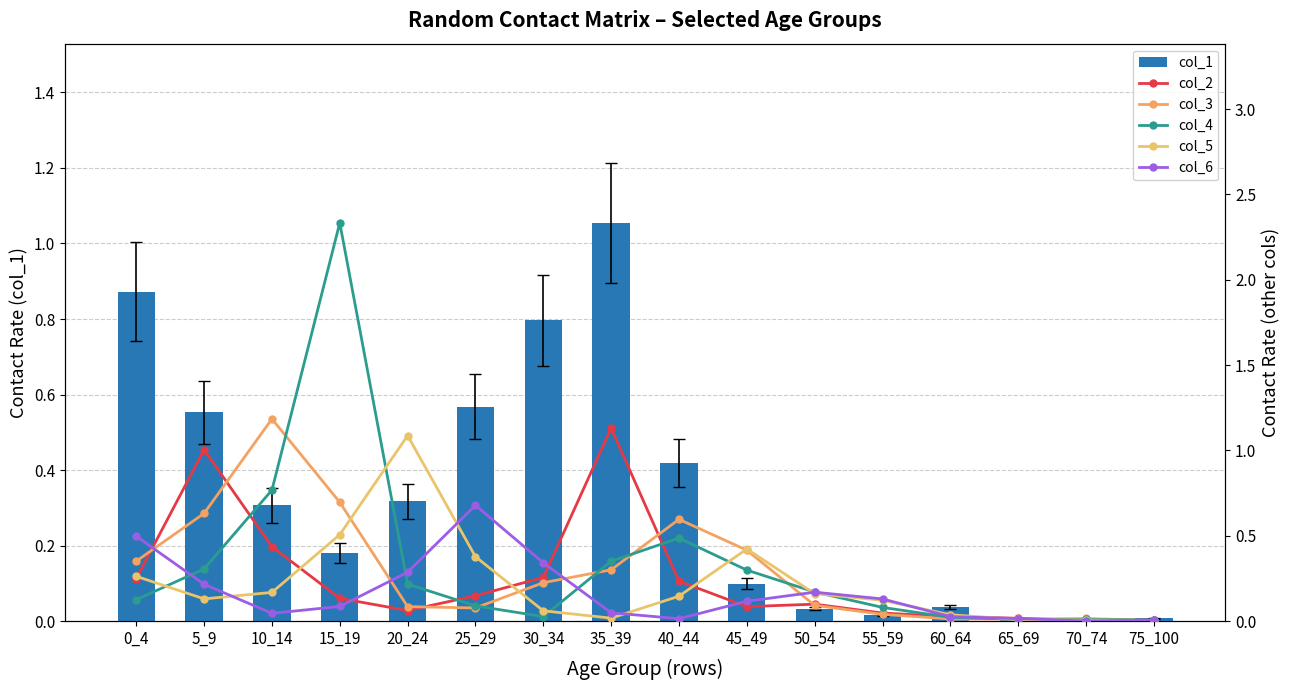

Is it true that col_6 equals 0.2 at 45_49?

False